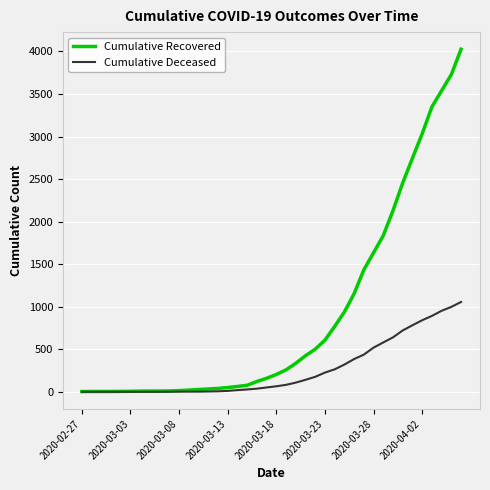

What is the average value of the Cumulative Recovered series?

894